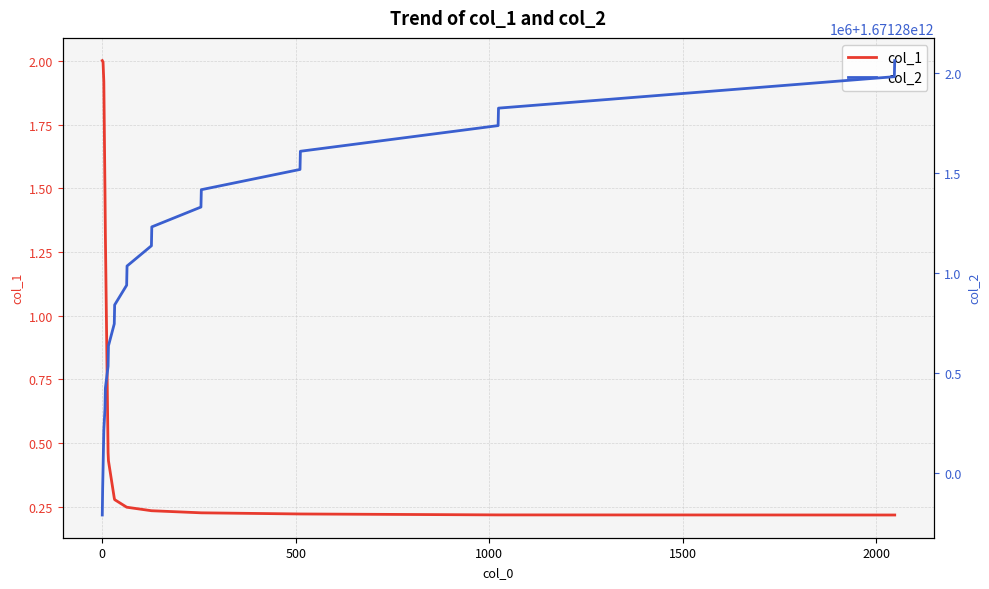

How many lines are shown in the chart?

2